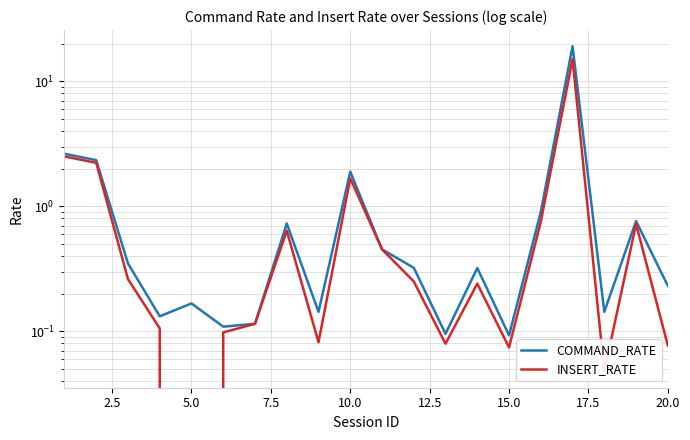

The INSERT_RATE series shows 0.1 at 5.0. True or false?

False